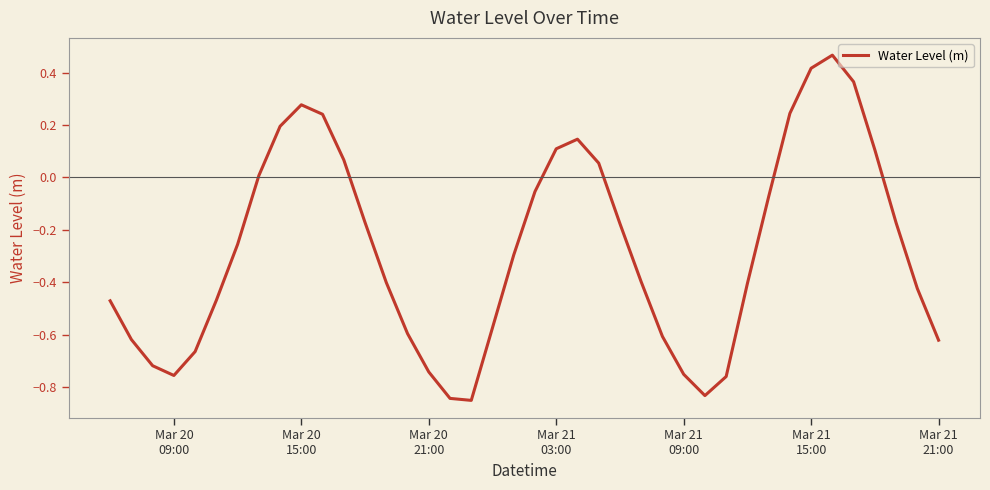

What is the difference between the maximum and minimum values?

1.3